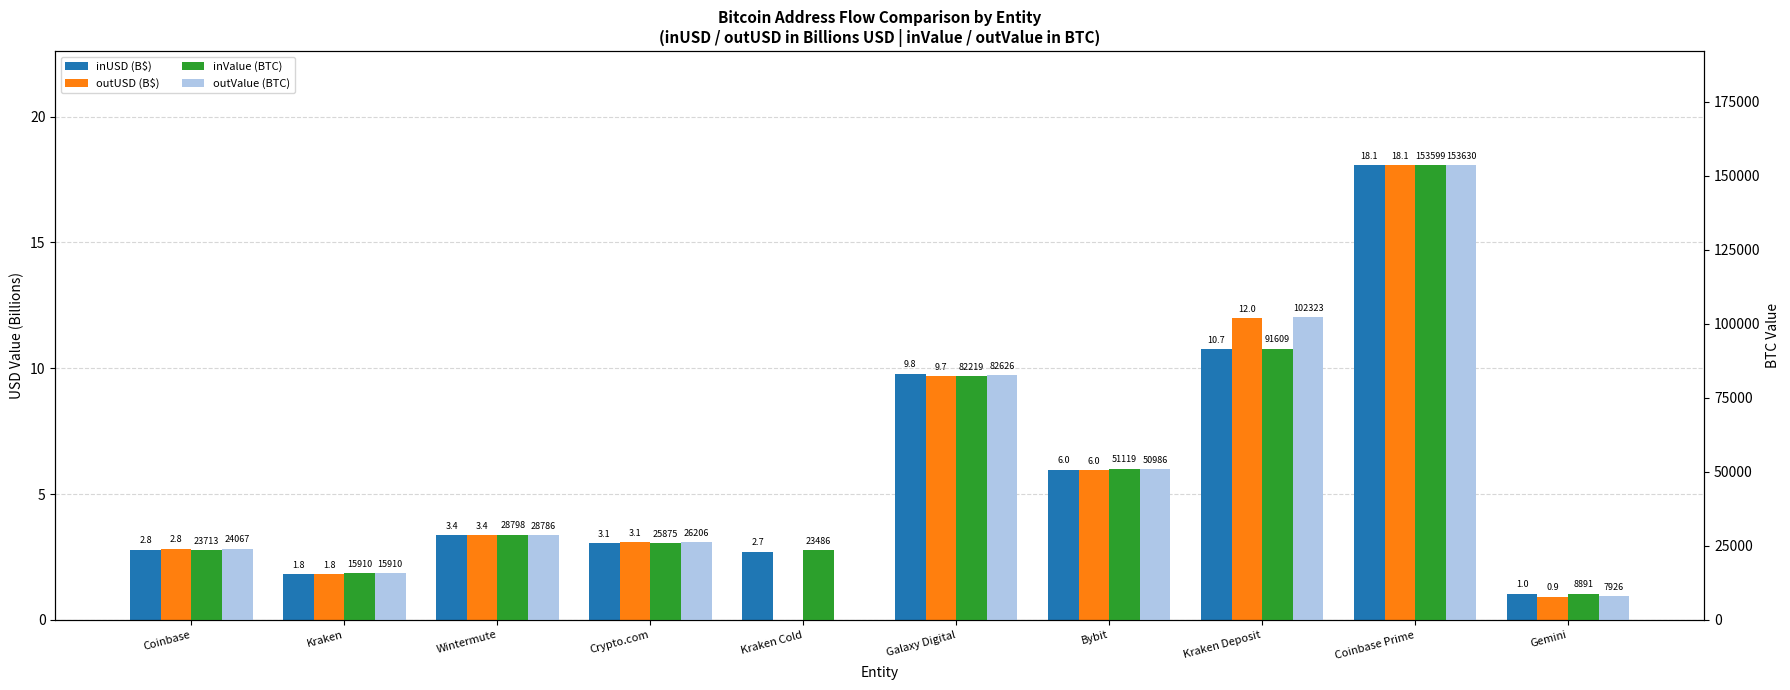

List the series in order of their peak value, highest first.

outValue (BTC), inValue (BTC), outUSD (B$), inUSD (B$)